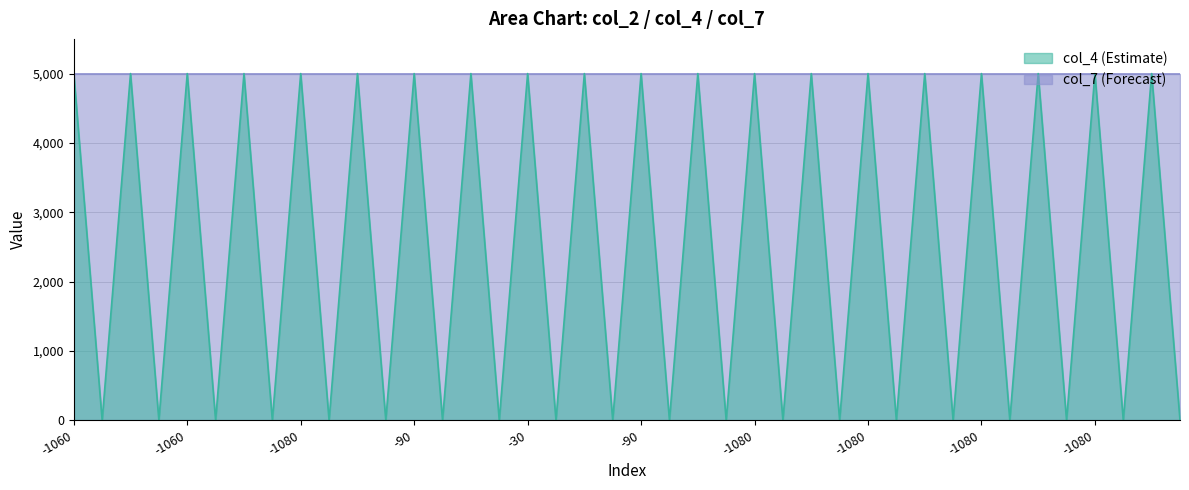

How many values are above zero?

20